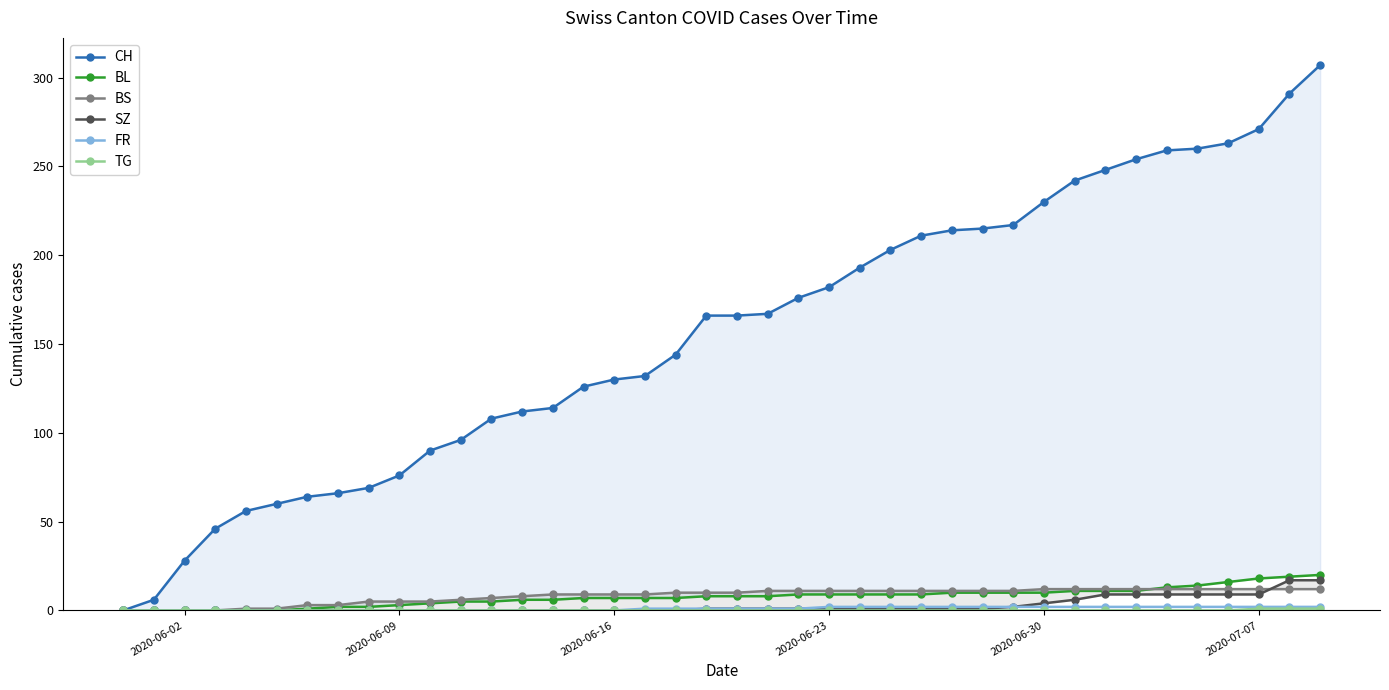

True or false: BL and CH cross at least once.

False